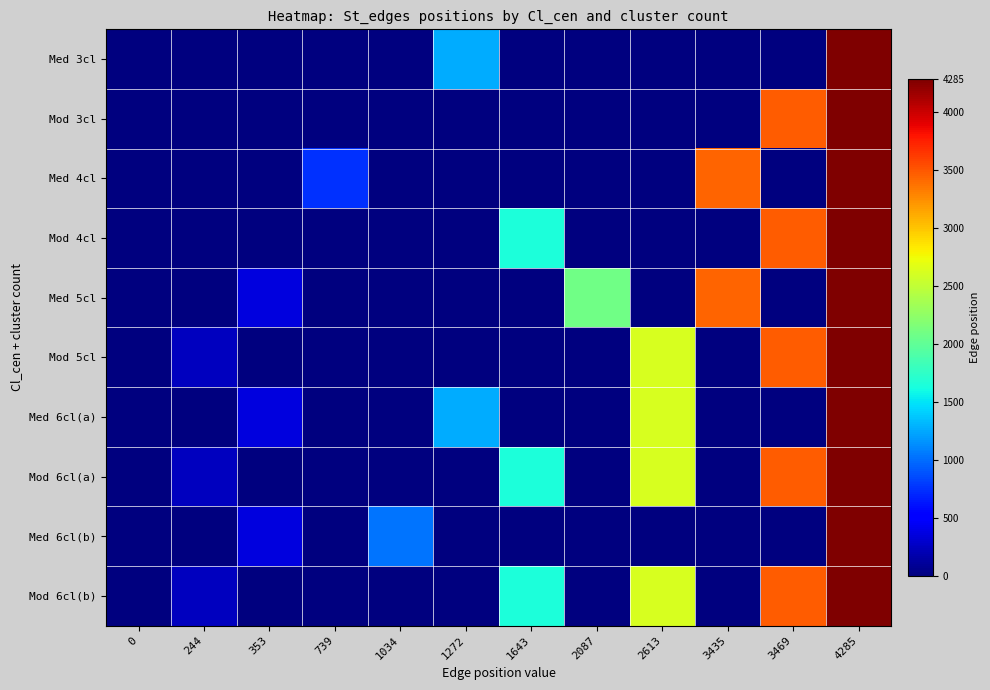

At how many categories does at least one series exceed 1552?

6